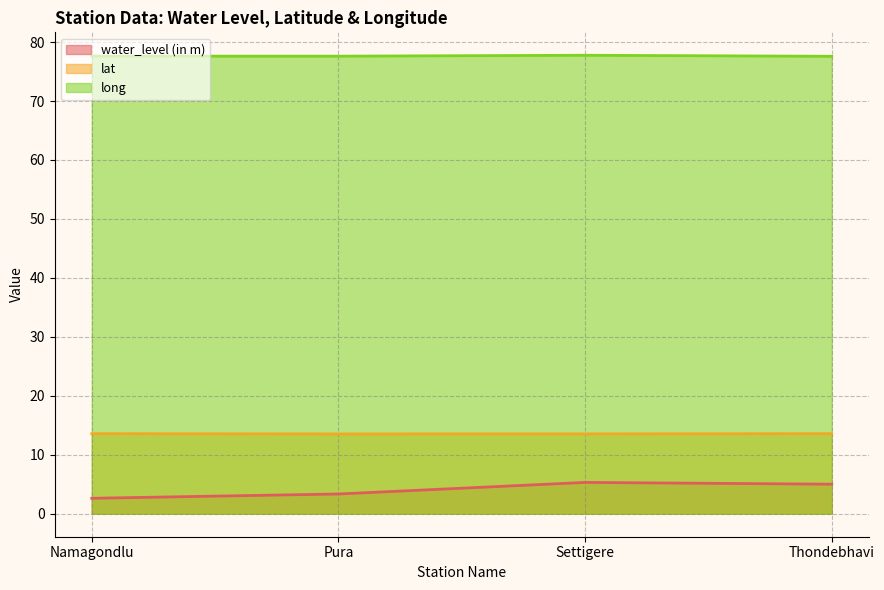

What is the sum of the water_level (in m) values at Thondebhavi and Pura?

8.4